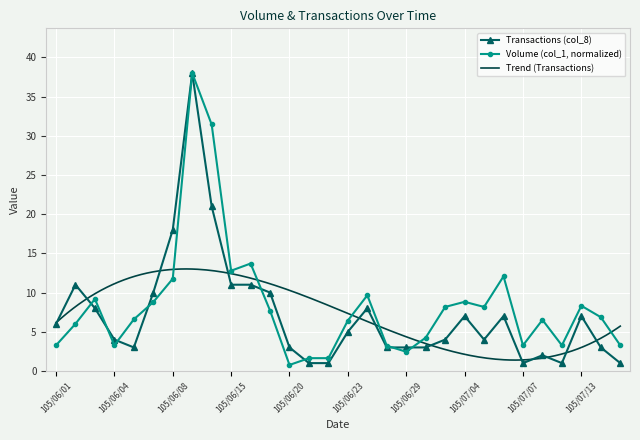

Reading right to left, extract all data points from this chart.

Volume (col_1): 3.3	6.9	8.3	3.3	6.5	3.3	12.1	8.2	8.8	8.2	4.2	2.4	3.2	9.7	6.4	1.6	1.6	0.8	7.7	13.7	12.8	31.4	38.0	11.8	8.8	6.6	3.3	9.2	6.0	3.3
Transactions (col_8): 1.0	3.0	7.0	1.0	2.0	1.0	7.0	4.0	7.0	4.0	3.0	3.0	3.0	8.0	5.0	1.0	1.0	3.0	10.0	11.0	11.0	21.0	38.0	18.0	10.0	3.0	4.0	8.0	11.0	6.0